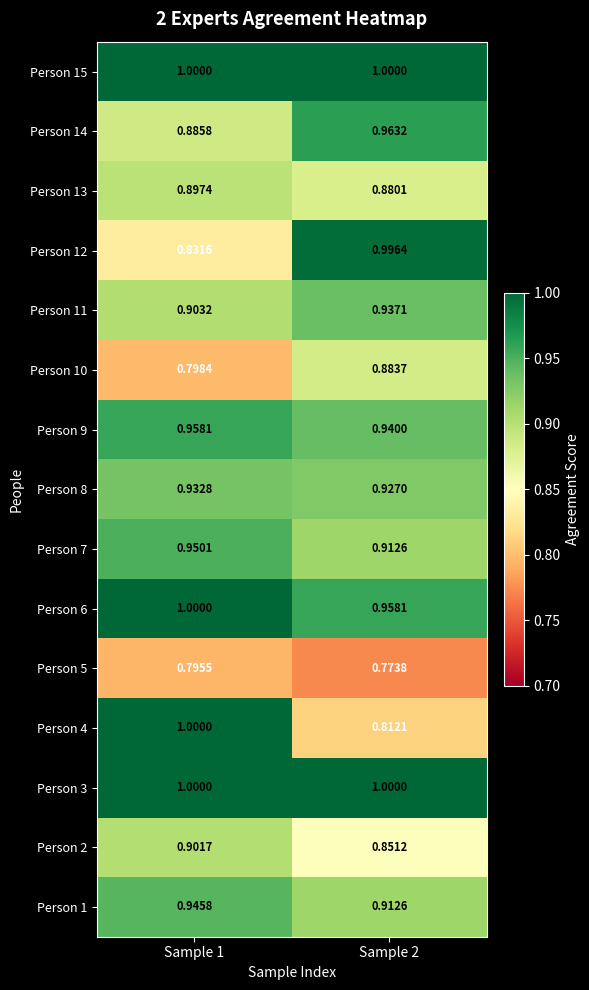

What is the total value across all series at Sample 1?

13.8